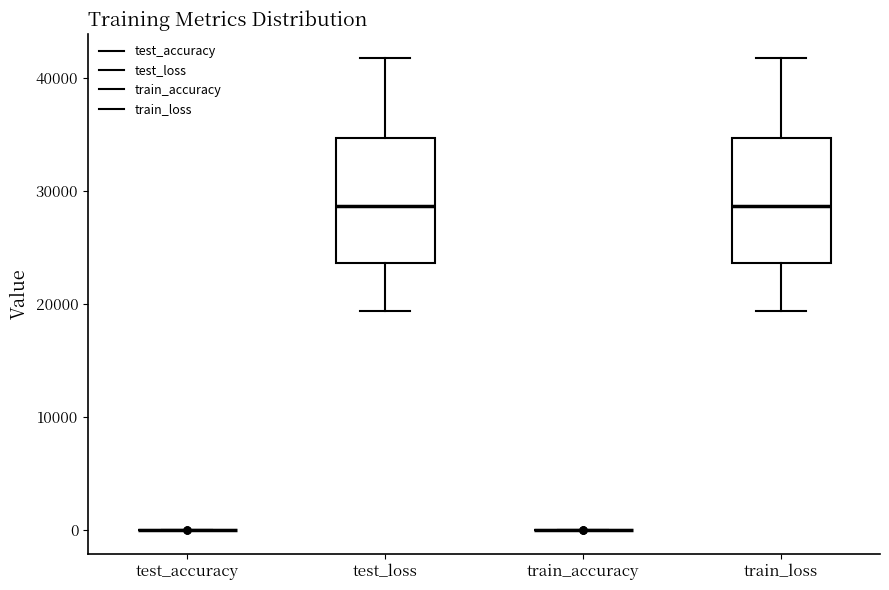

Reading left to right, transcribe this box plot: for each box, give where its median line is, the range the box spans, and where its two whiskers end, as read against the y-axis. The values are not printed on the chart, so give them approximately, as read against the axis.

test_accuracy: box collapsed to a line at 0, whiskers 0 to 0
test_loss: median 29000, box 24000 to 35000, whiskers 19000 to 42000
train_accuracy: box collapsed to a line at 0, whiskers 0 to 0
train_loss: median 29000, box 24000 to 35000, whiskers 19000 to 42000